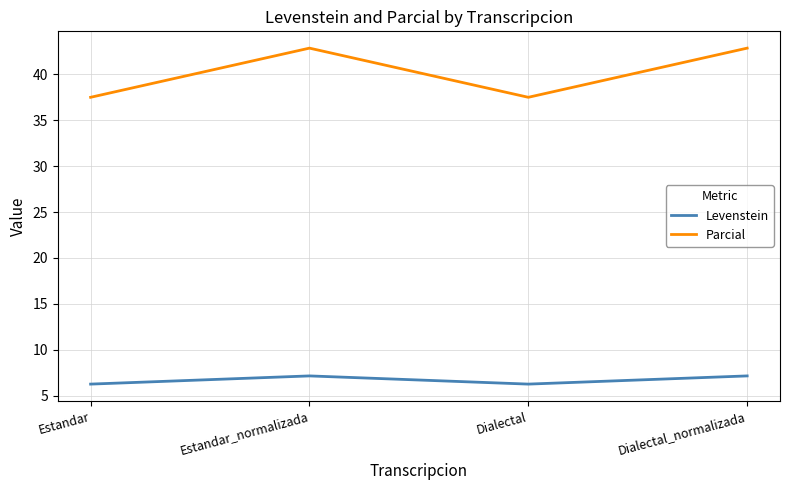

True or false: Levenstein and Parcial cross at least once.

False